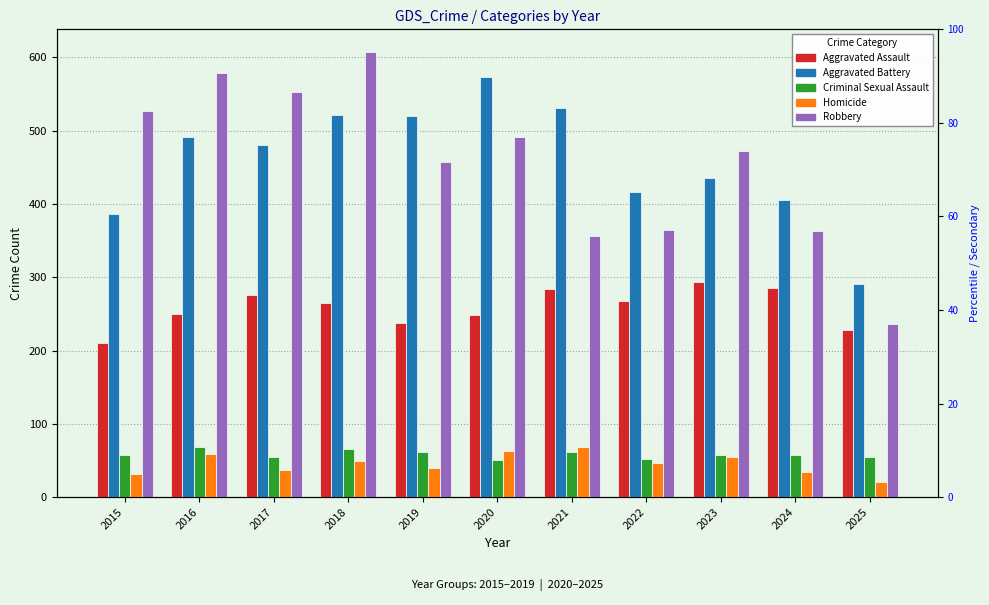

The Aggravated Assault series shows 249 at 2020. True or false?

True